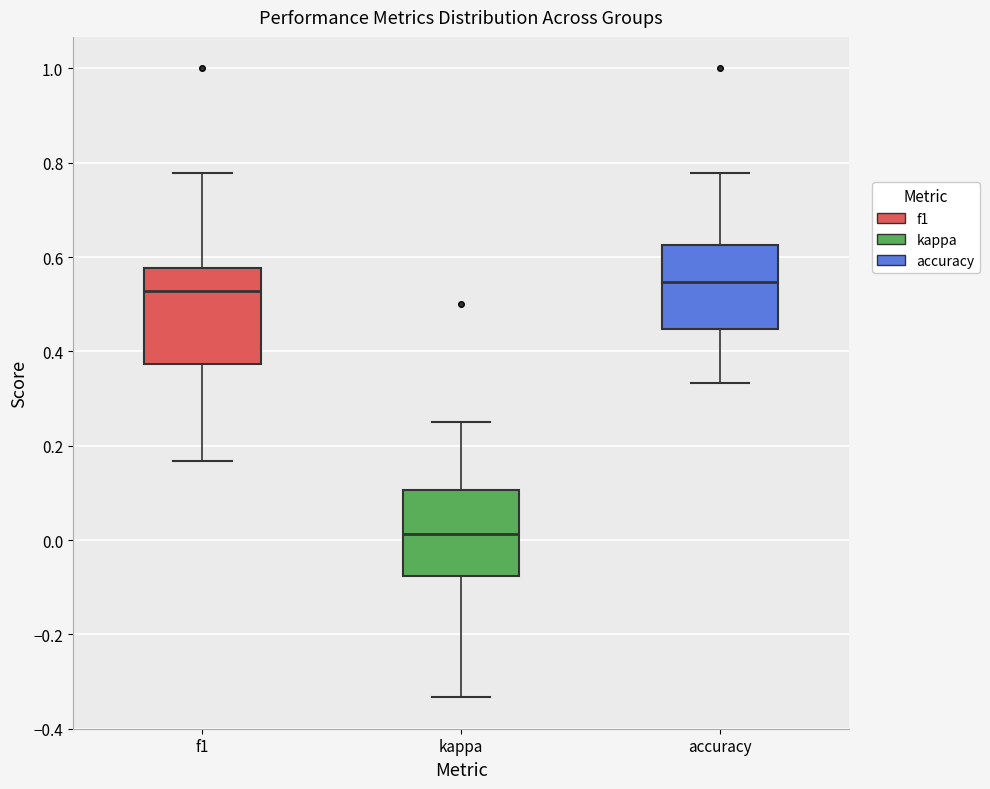

Where is the lower edge of the box for f1 on the y-axis? The values are not printed on the chart, so give them approximately, as read against the axis.

0.38